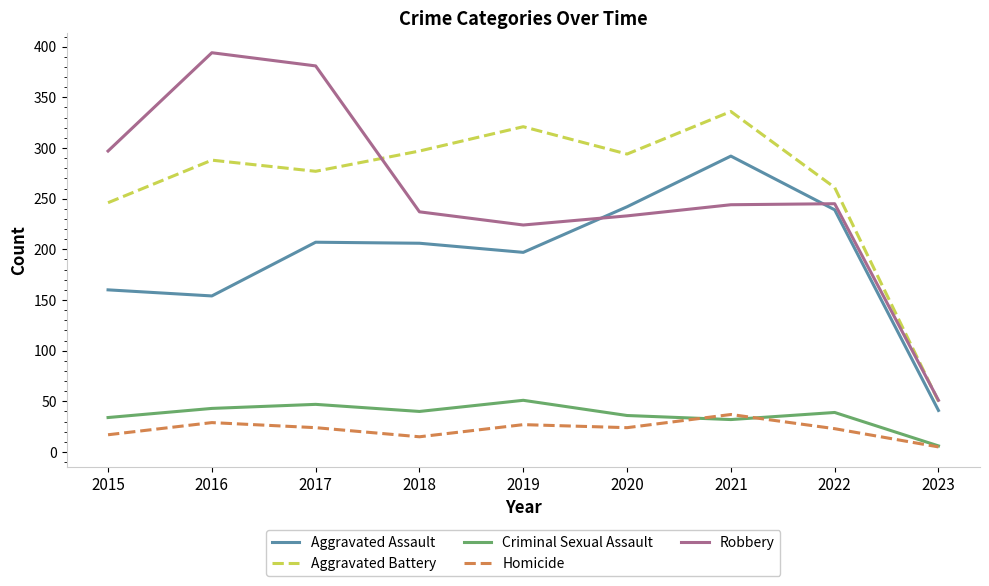

The Robbery series shows 96 at 2018. True or false?

False